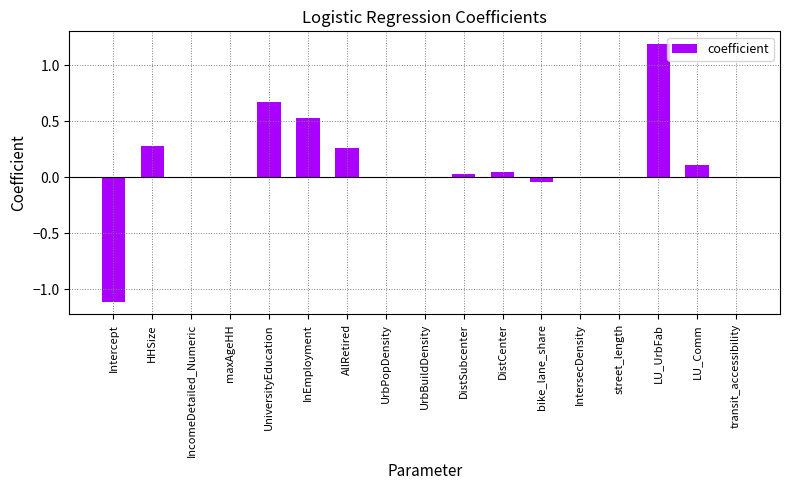

The chart shows a value of 1.9 at LU_UrbFab. True or false?

False